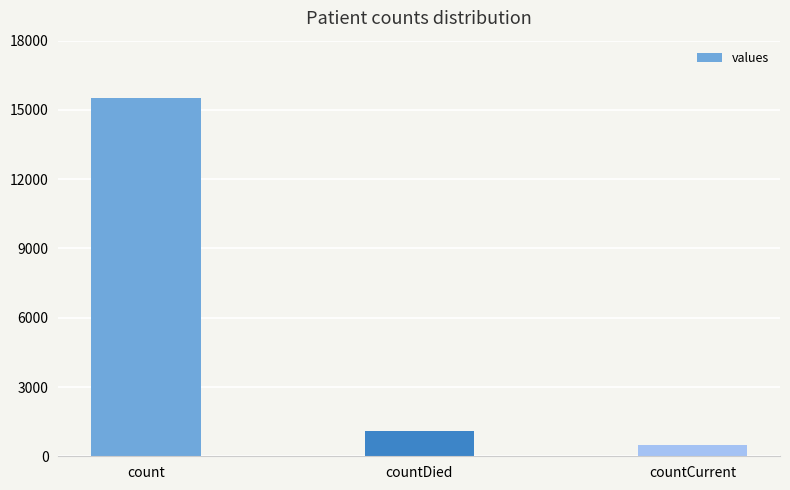

What is the smallest value displayed?

486